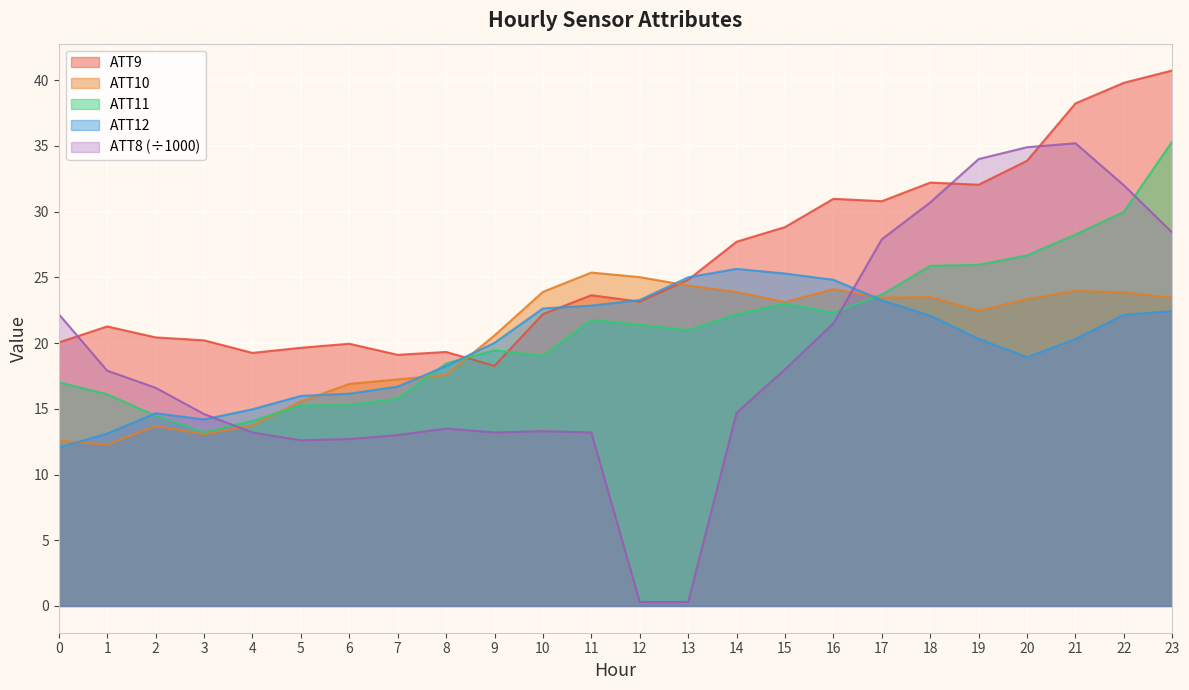

Reading left to right, what are all the values shown in this chart?

ATT8: 22.2	17.9	16.6	14.6	13.2	12.6	12.7	13.0	13.5	13.2	13.3	13.2	0.3	0.3	14.7	18.0	21.5	27.9	30.7	34.0	34.9	35.2	32.0	28.4
ATT9: 20.0	21.3	20.4	20.2	19.3	19.6	19.9	19.1	19.3	18.3	22.2	23.6	23.1	24.8	27.7	28.8	31.0	30.8	32.2	32.0	33.9	38.2	39.8	40.7
ATT10: 12.6	12.3	13.7	13.1	13.7	15.6	16.9	17.2	17.6	20.6	23.9	25.4	25.0	24.4	23.9	23.1	24.1	23.4	23.5	22.5	23.3	24.0	23.8	23.4
ATT11: 17.0	16.1	14.5	13.2	14.1	15.3	15.3	15.8	18.4	19.5	19.0	21.8	21.4	21.0	22.2	23.0	22.3	23.7	25.9	26.0	26.7	28.3	30.0	35.3
ATT12: 12.1	13.1	14.7	14.2	15.0	16.0	16.1	16.7	18.3	20.0	22.6	22.8	23.3	25.0	25.6	25.3	24.8	23.3	22.1	20.3	18.9	20.3	22.2	22.4